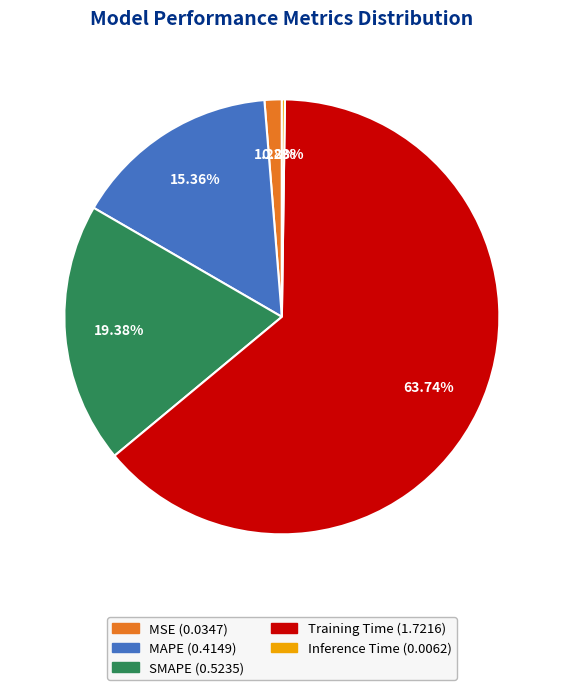

Does Training Time represent more than half of the total?

Yes